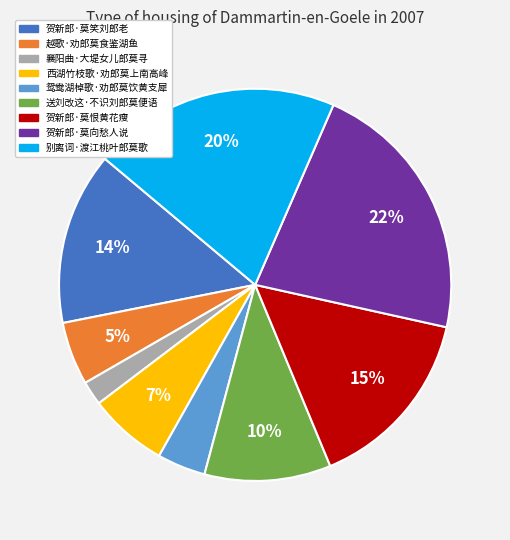

Is it true that 贺新郎·莫恨黄花瘦 is 1% of the pie?

False